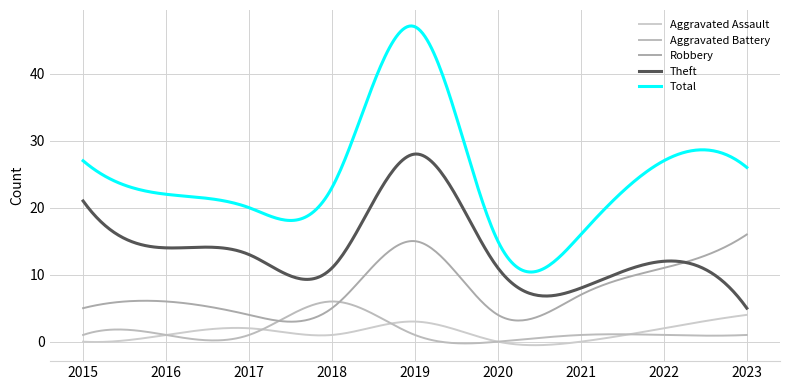

How many distinct data groups are displayed?

5